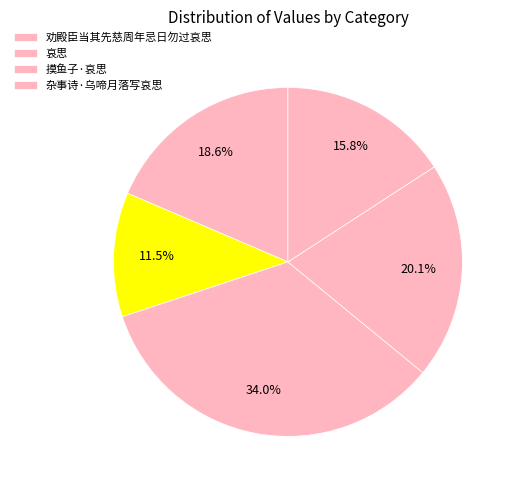

Which category has the smallest portion of the pie?

劝殿臣当其先慈周年忌日勿过哀思